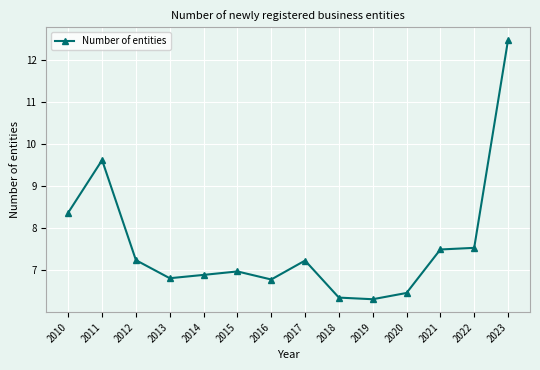

How many lines are shown in the chart?

1